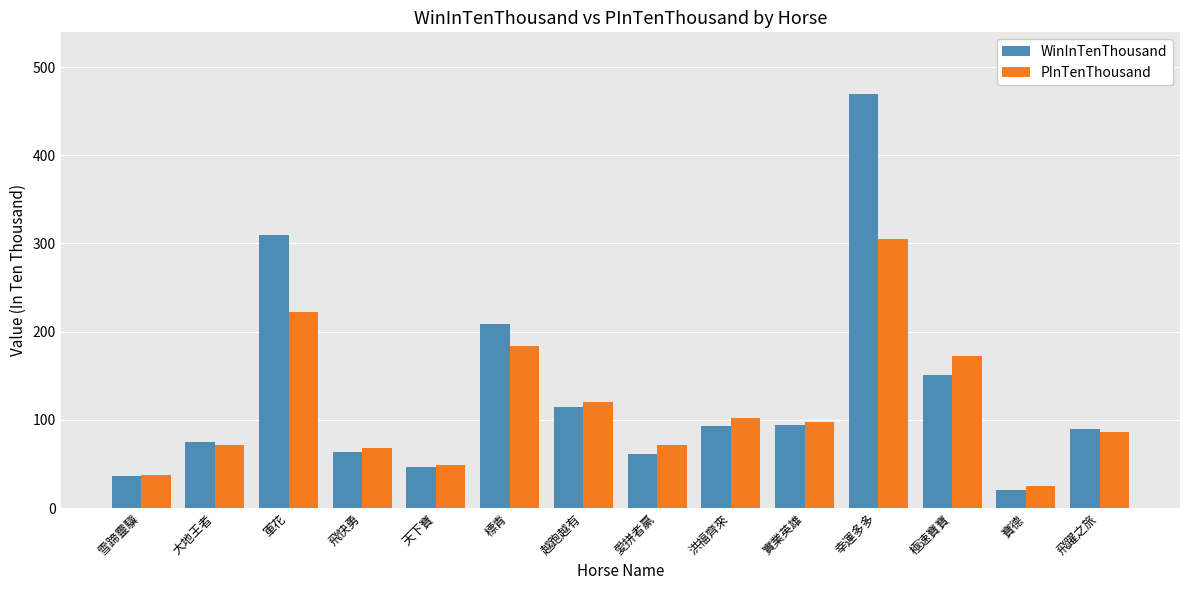

What is the label of the 9th bar from the left?

洪福齊來